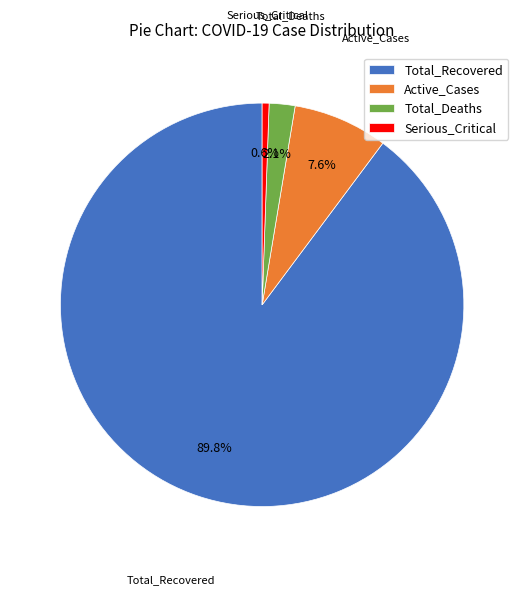

How many segments does this pie chart have?

4